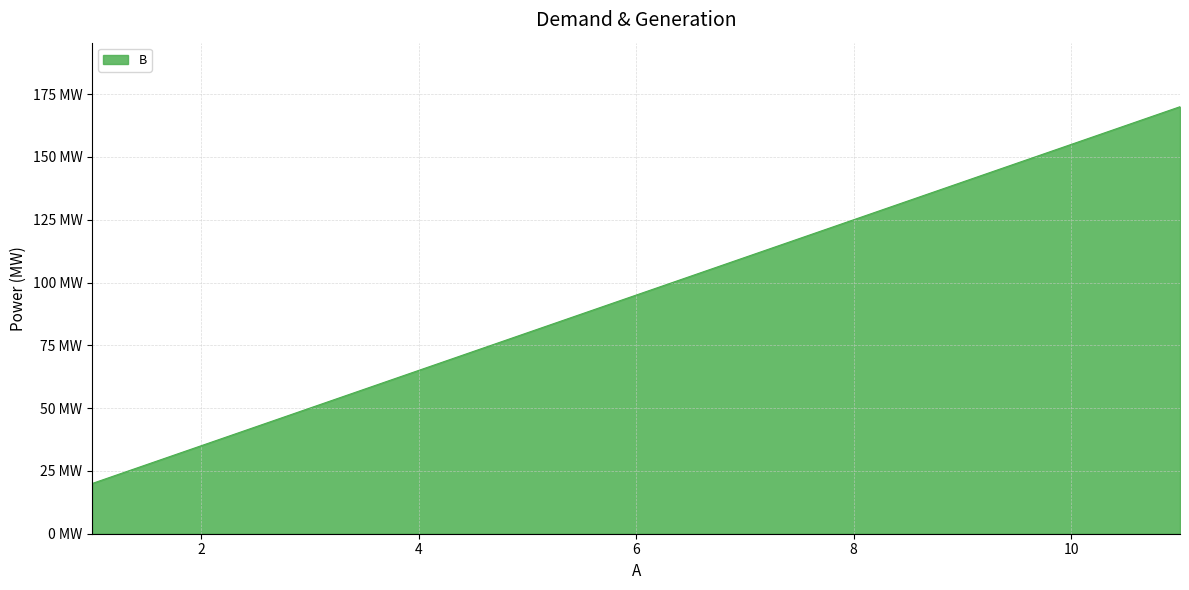

True or false: there are more than 0 points higher than both neighbors.

False